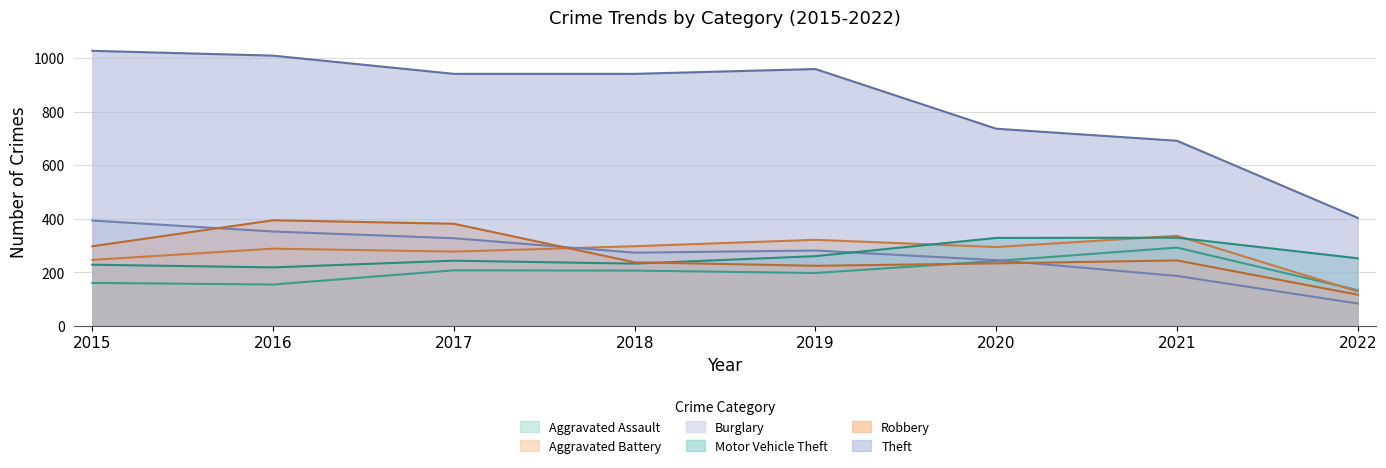

At which label does Aggravated Assault first exceed 206?

2017